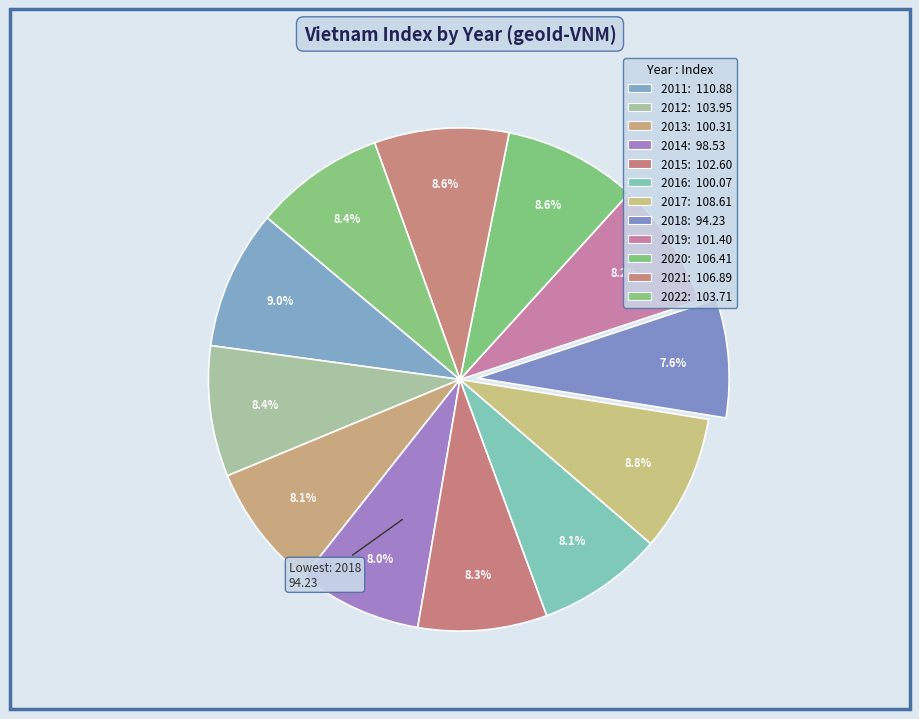

How many segments does this pie chart have?

12